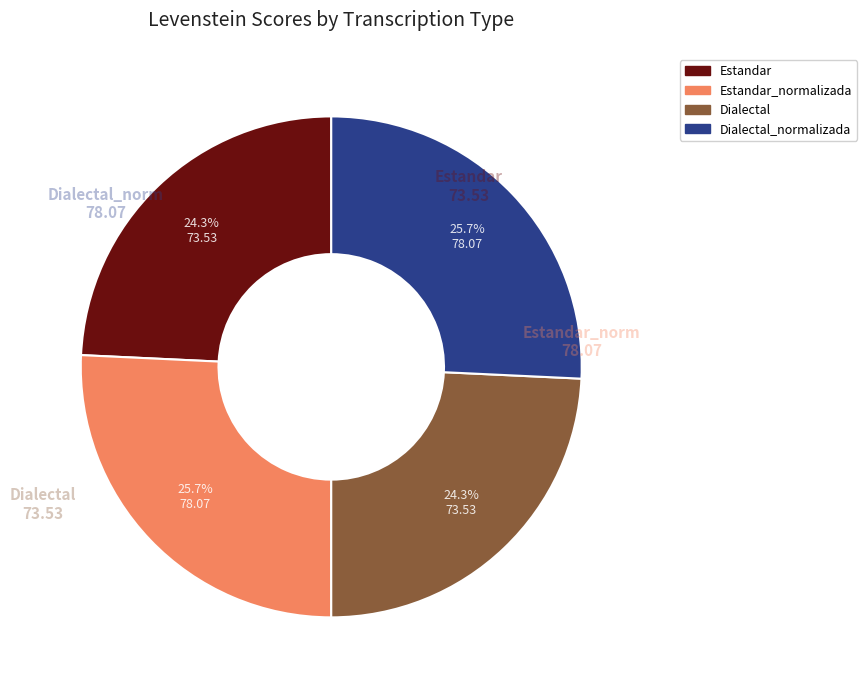

Is there a majority slice in this chart?

No